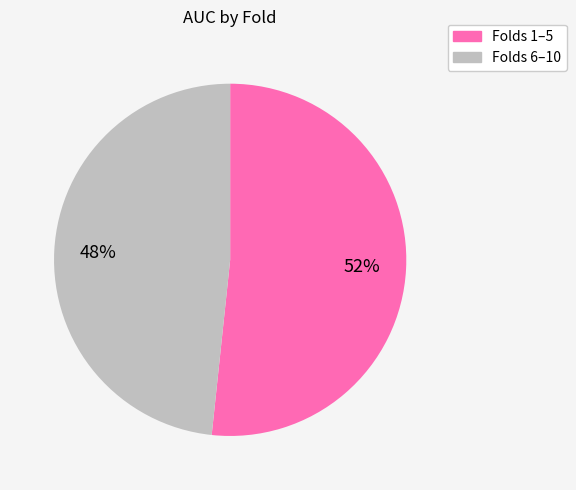

Is there a majority slice in this chart?

Yes